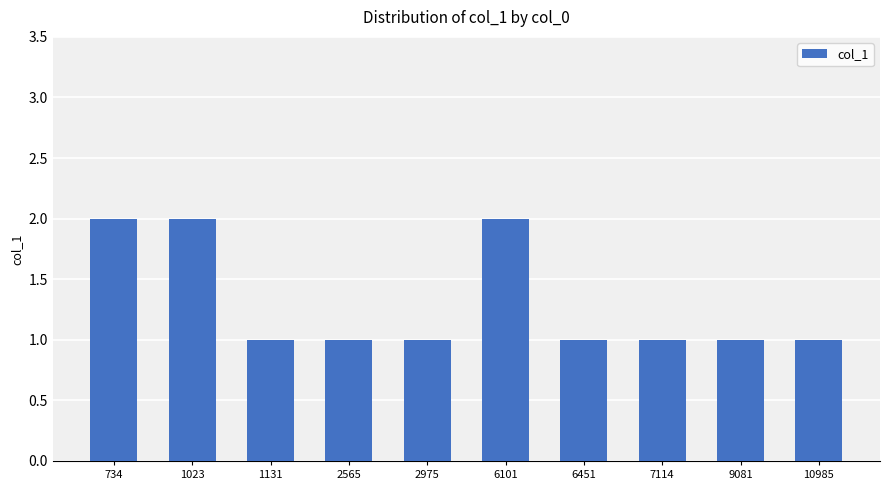

Is it true that the value at 10985 is 0?

False